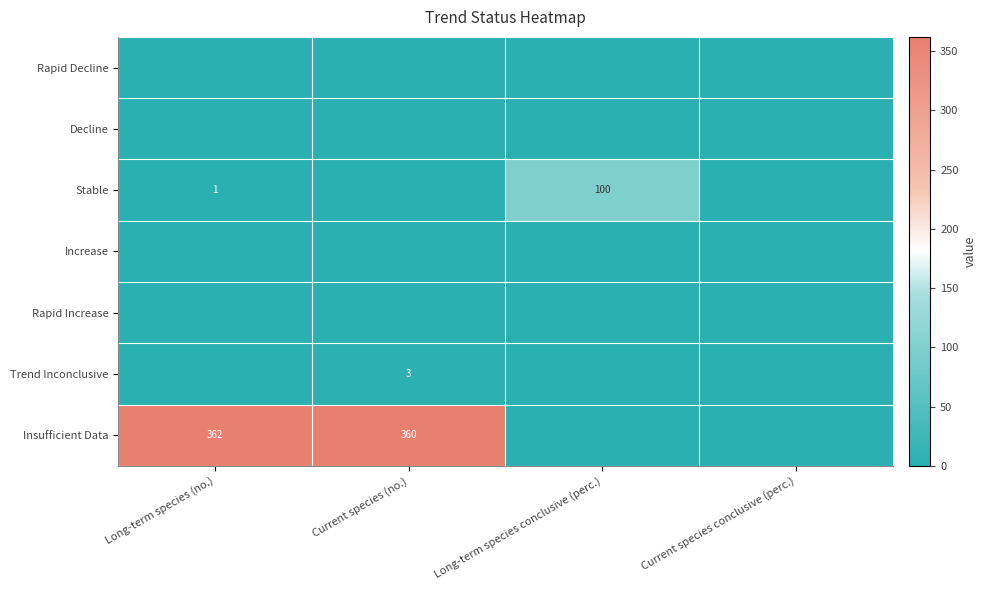

Between Long-term species conclusive (perc.) and Current species (no.), which is larger?

Long-term species conclusive (perc.)